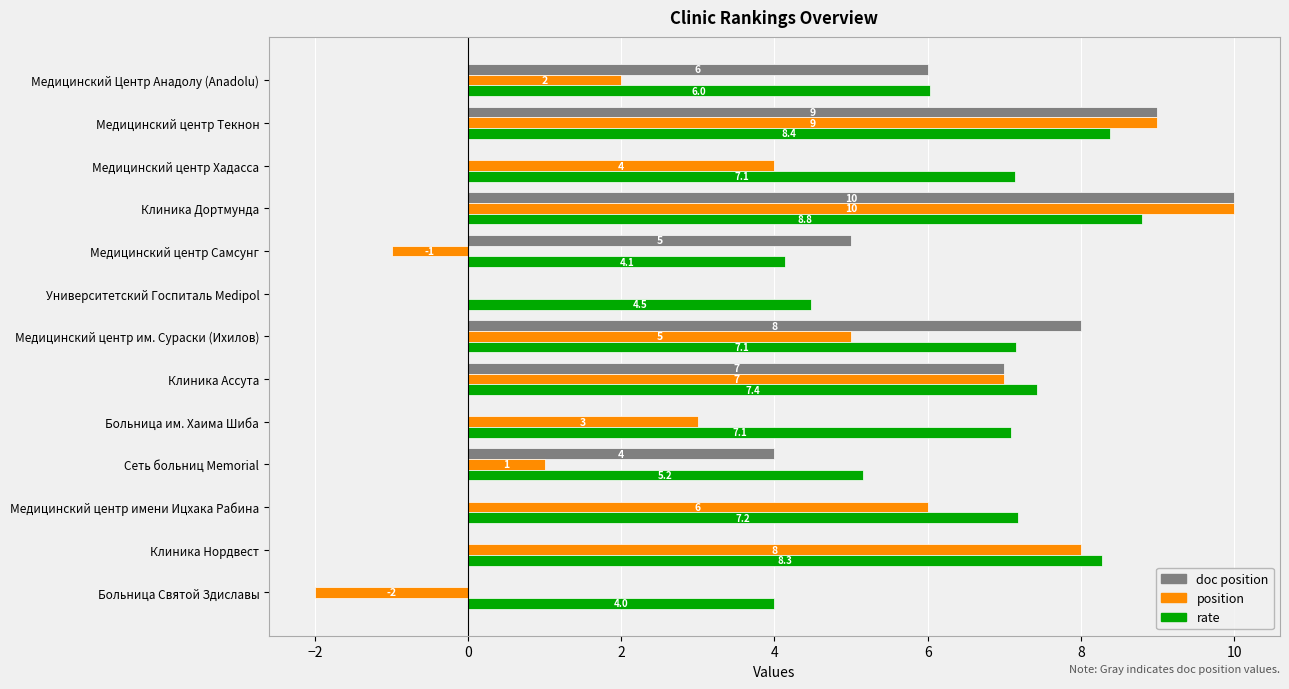

Between Медицинский центр имени Ицхака Рабина and Медицинский центр Текнон, which series saw the biggest shift?

doc position